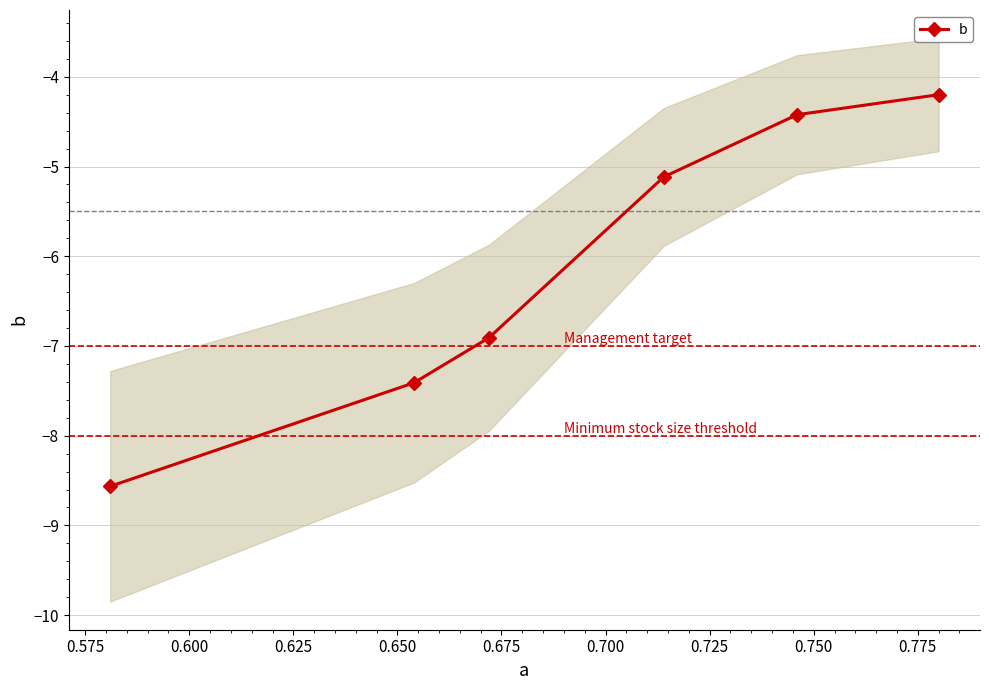

Is this an area chart (filled region under the line)?

No